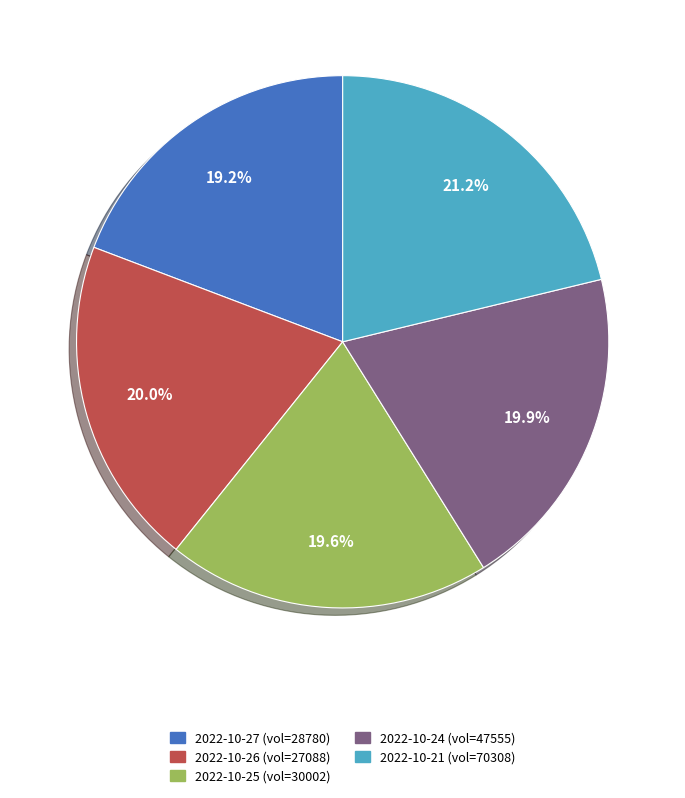

How many slices are in this pie chart?

5